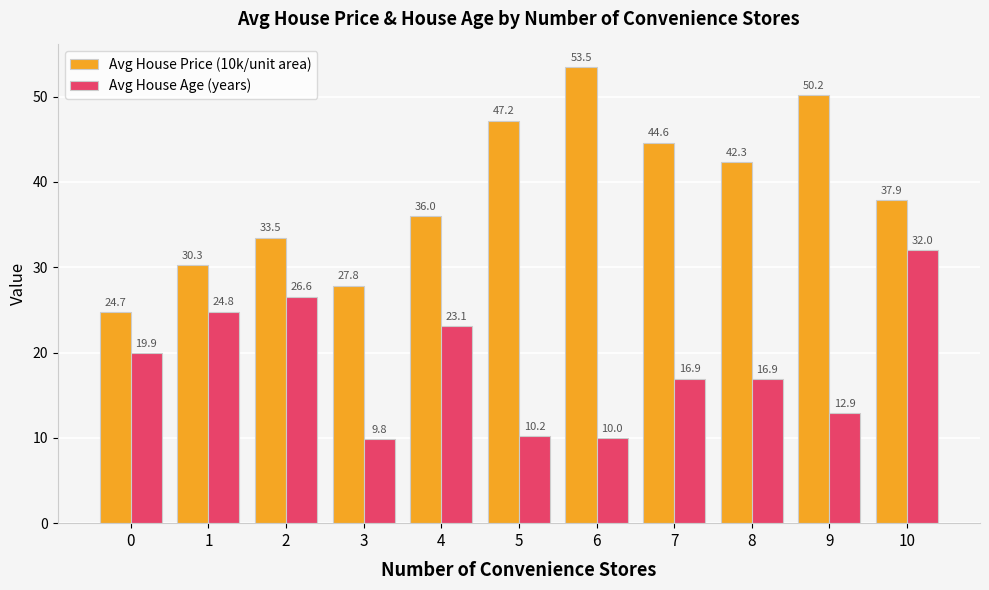

What is the sum of all Avg House Price (10k/unit area) values?

427.9